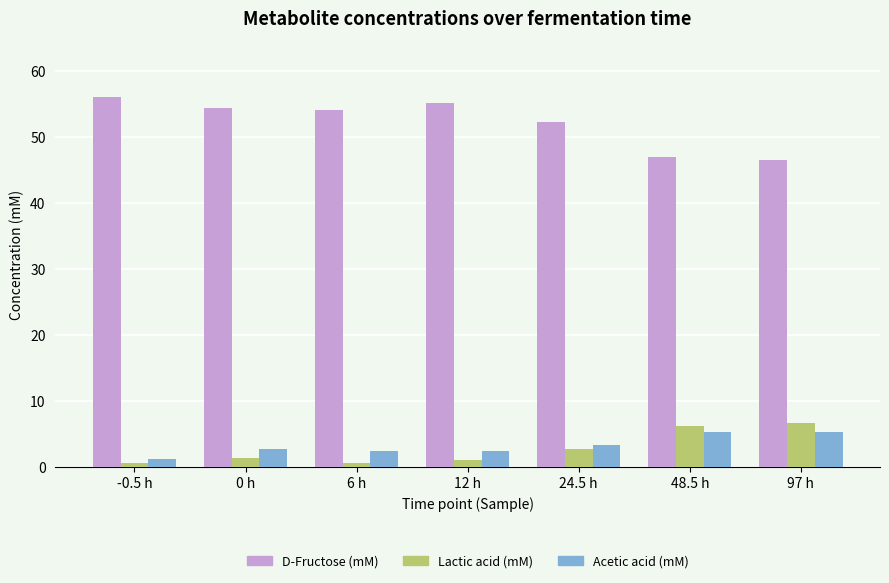

What value does the D-Fructose (mM) series have at 24.5 h?

52.3